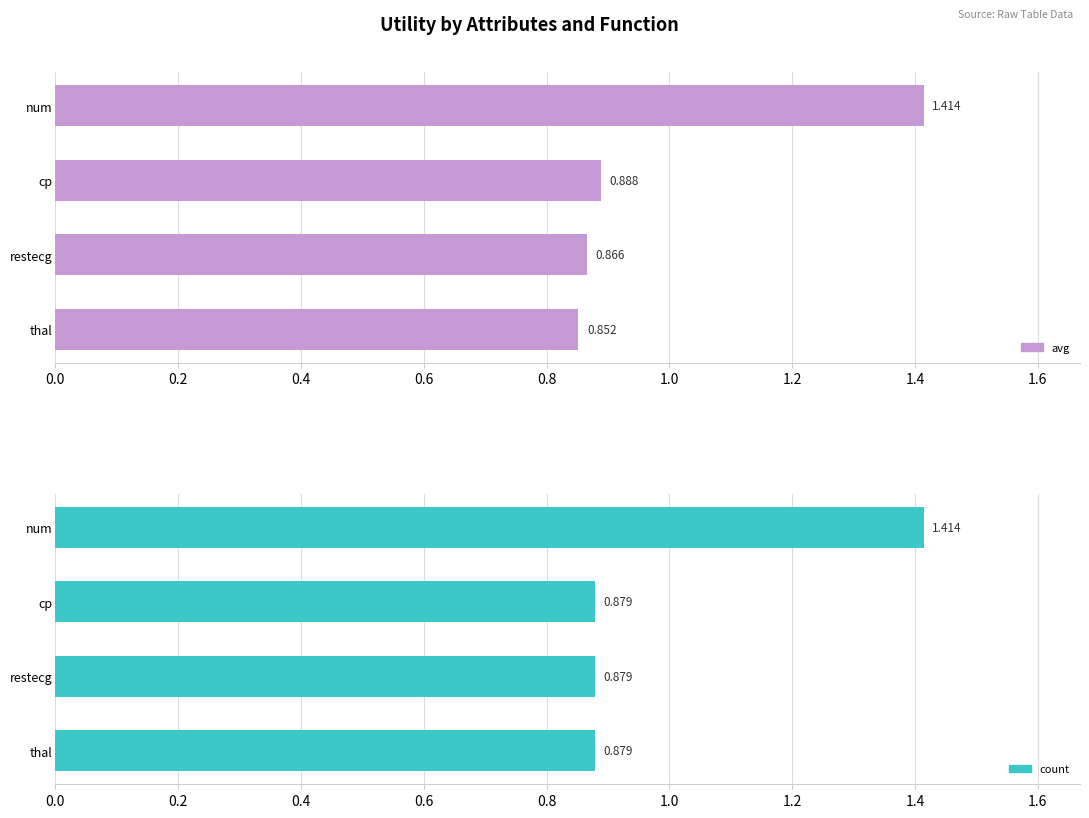

At how many categories does at least one series exceed 0?

4